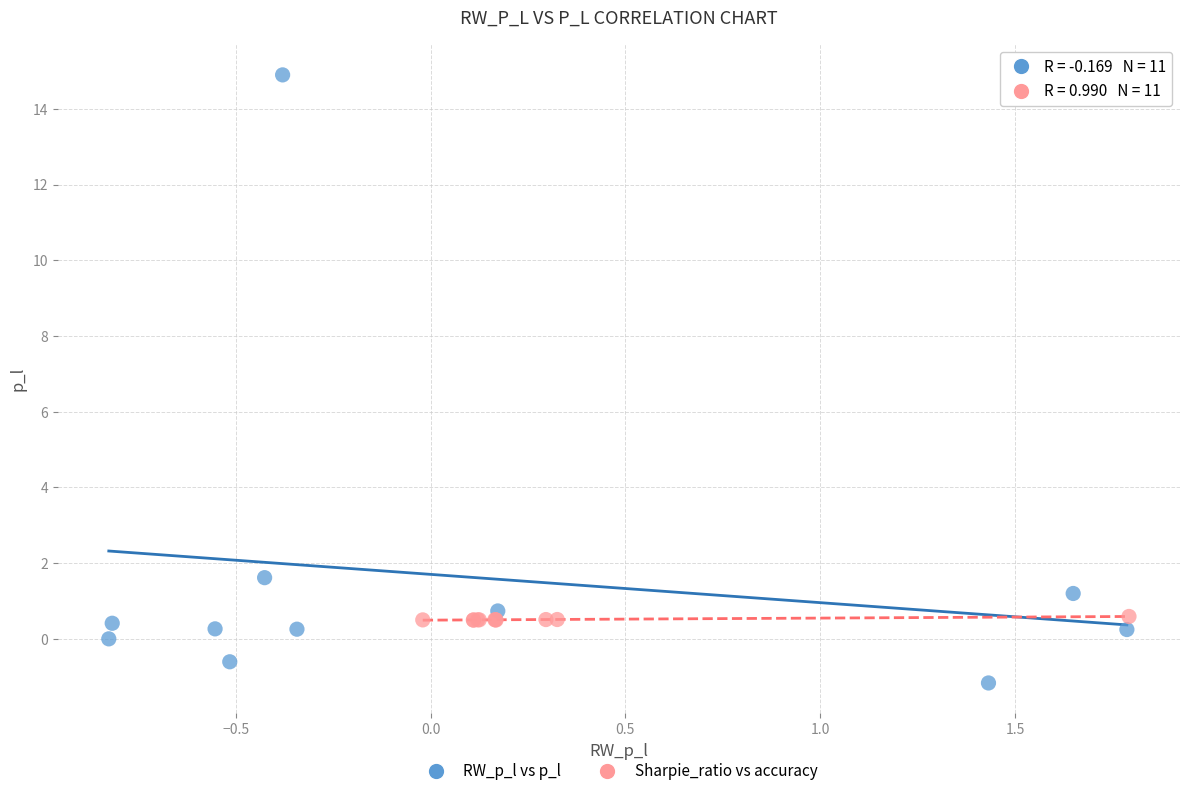

Which series has the widest spread of Y values?

RW_p_l vs p_l